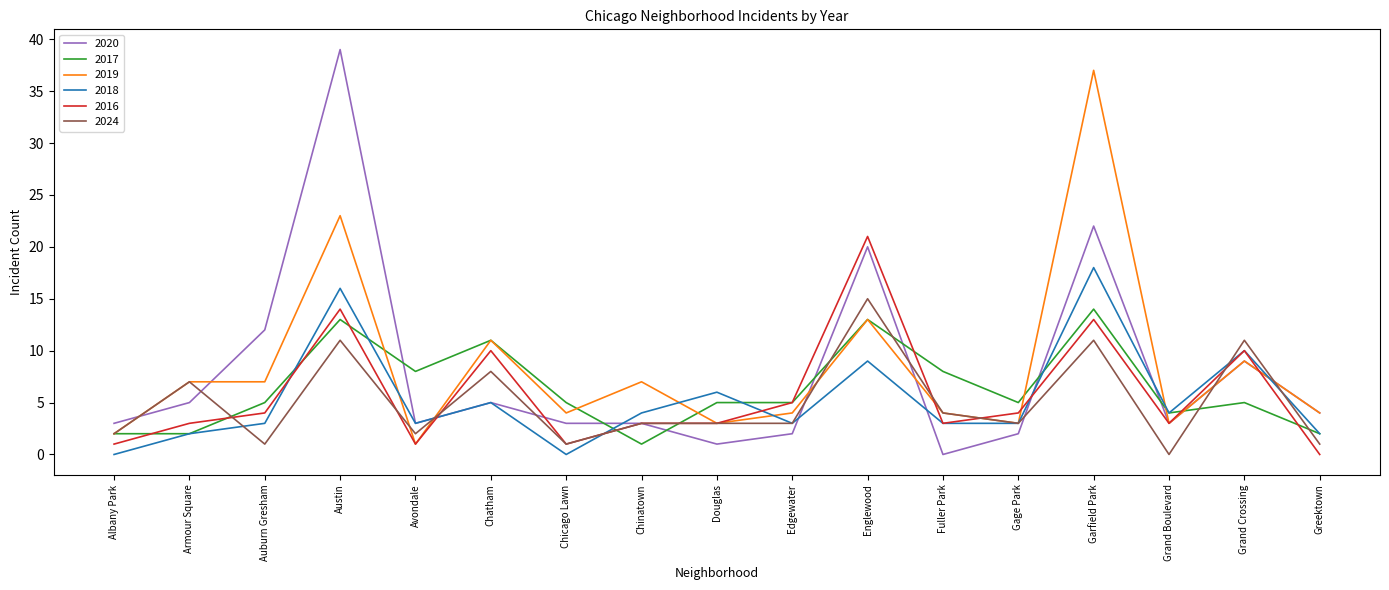

List the series in order of their peak value, highest first.

2020, 2019, 2016, 2018, 2024, 2017